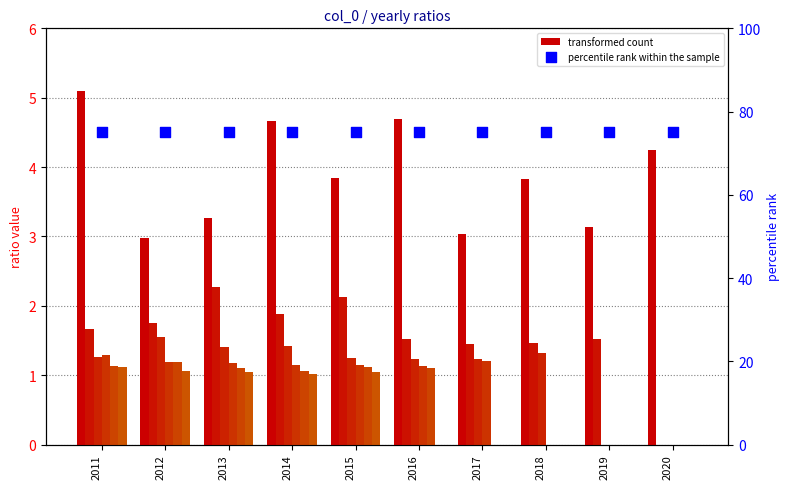

At which category is the sum across all series the highest?

2011